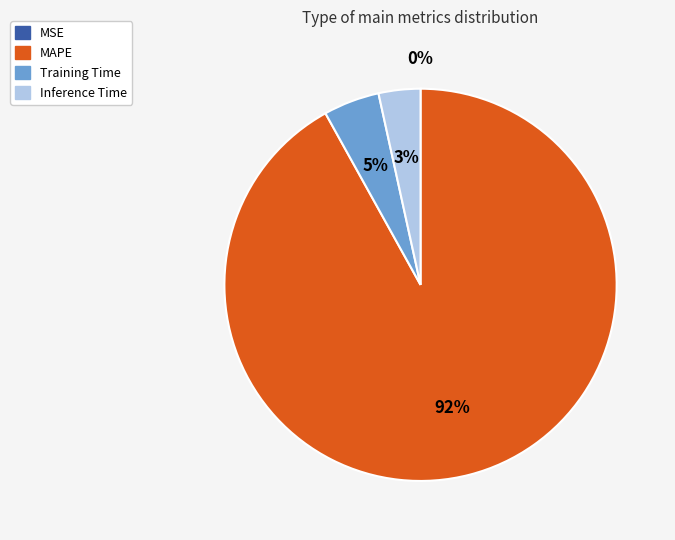

Which slice is the largest?

MAPE